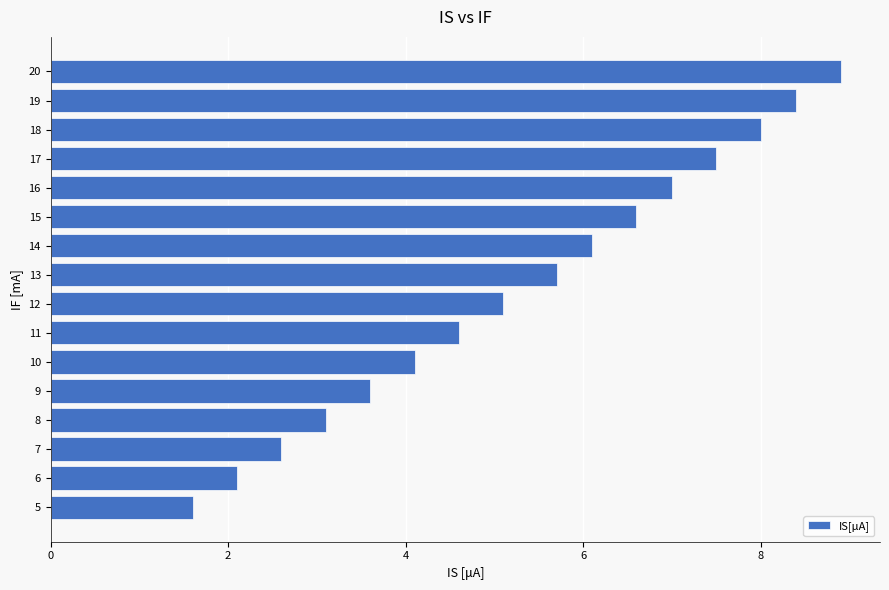

Count the number of categories in the chart.

16